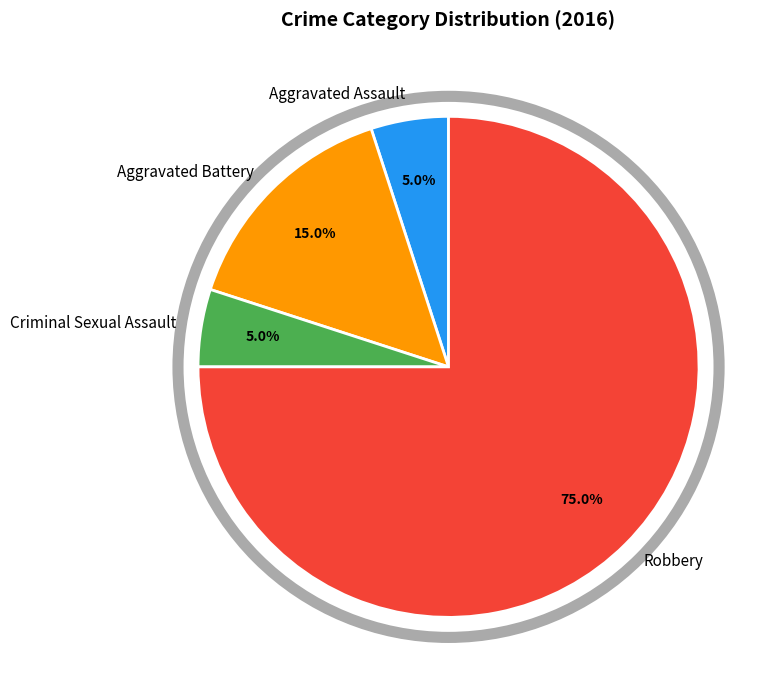

Do Criminal Sexual Assault and Robbery together represent more than half of the pie?

Yes